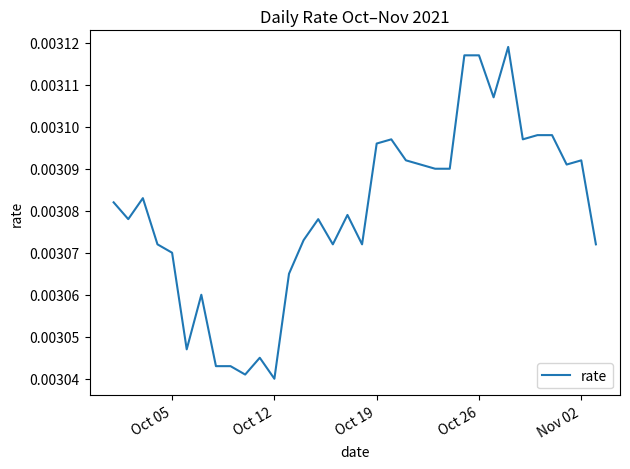

How many lines are shown in the chart?

1